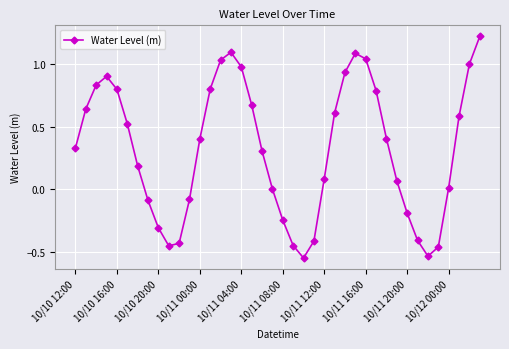

What is the difference between the maximum and second lowest values?

1.8